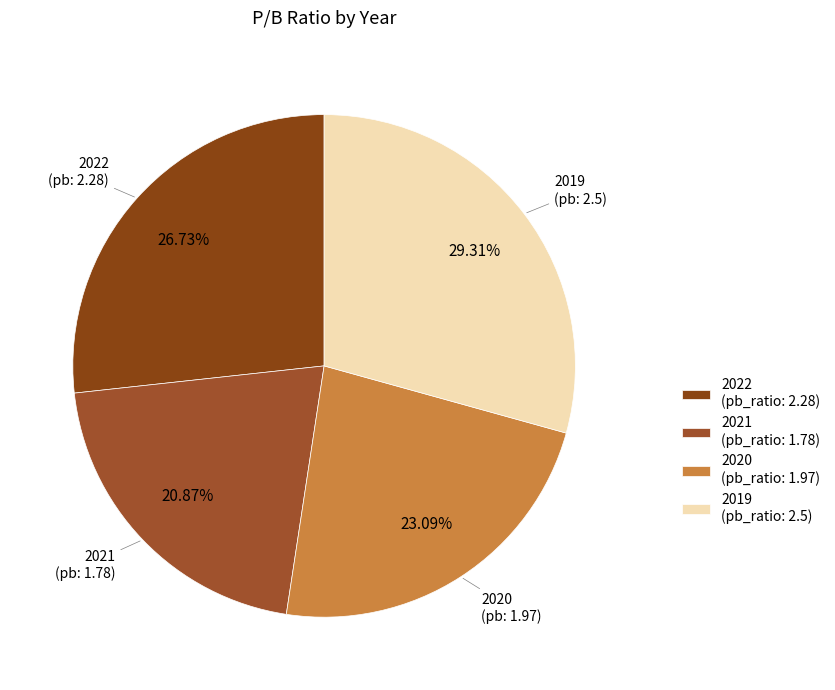

How many segments does this pie chart have?

4